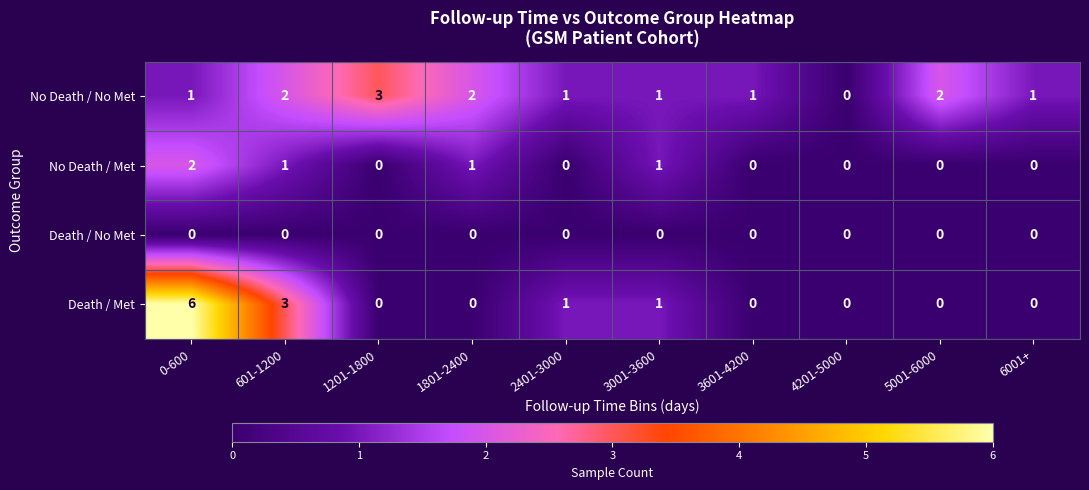

True or false: Death / Met has a value of 2 at 5001-6000.

False